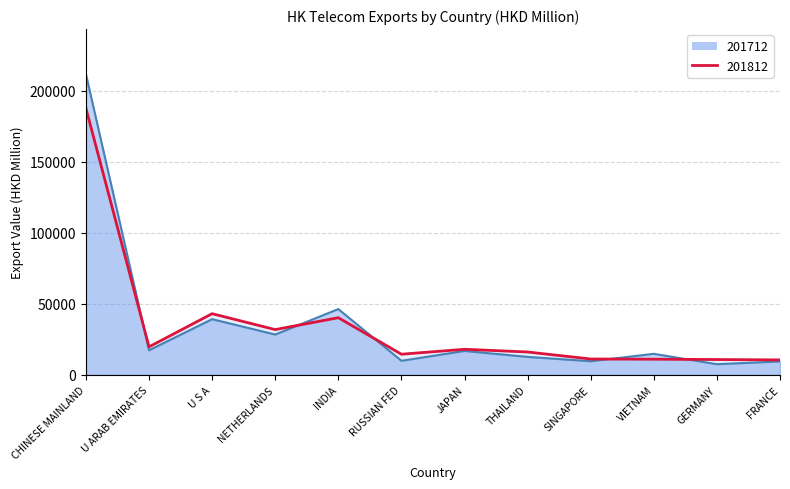

How many interior local valleys does the 201712 series have?

5